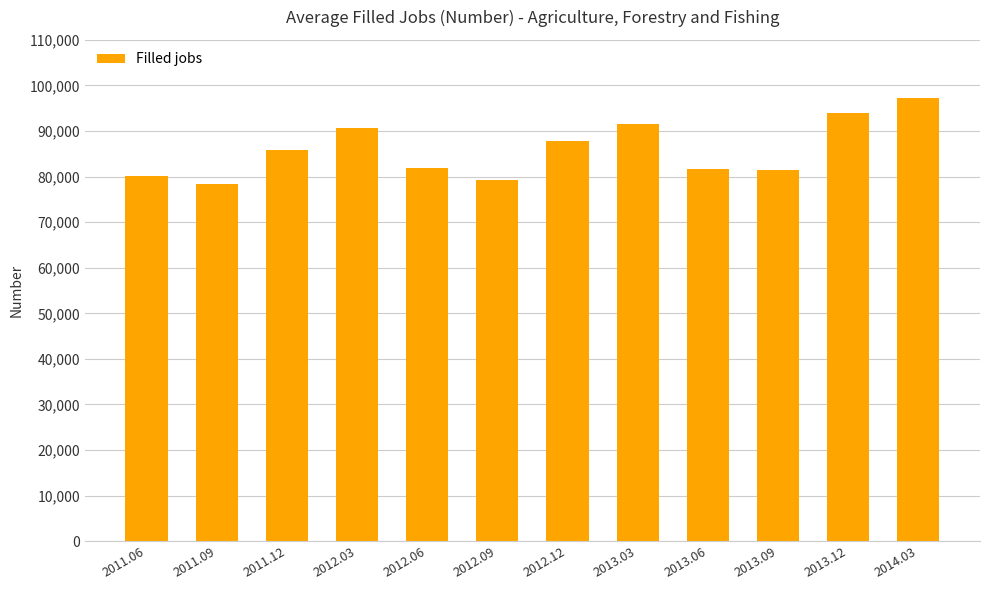

Approximately how many times larger is the value at 2013.03 compared to 2013.09?

1.1